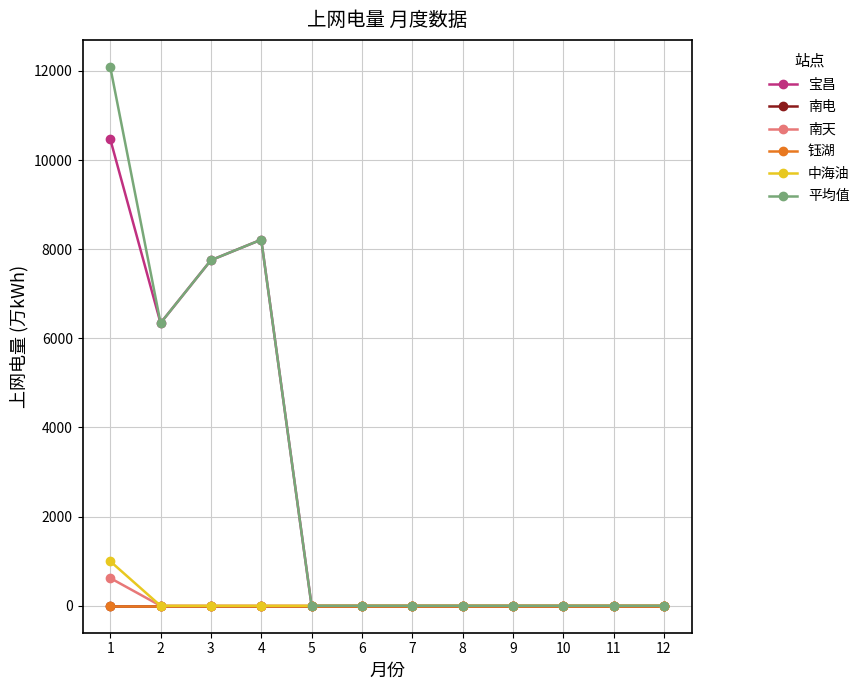

Rank the series at 4 from lowest to highest value.

南电, 南天, 钰湖, 中海油, 宝昌, 平均值